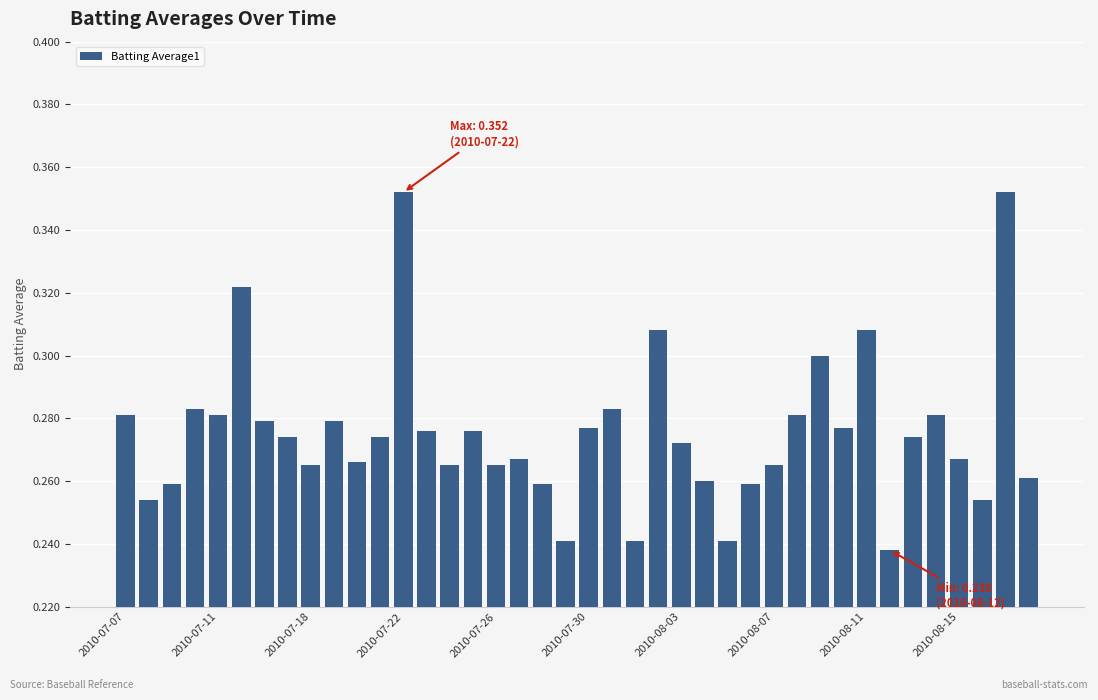

What is the sum of all values?

11.0